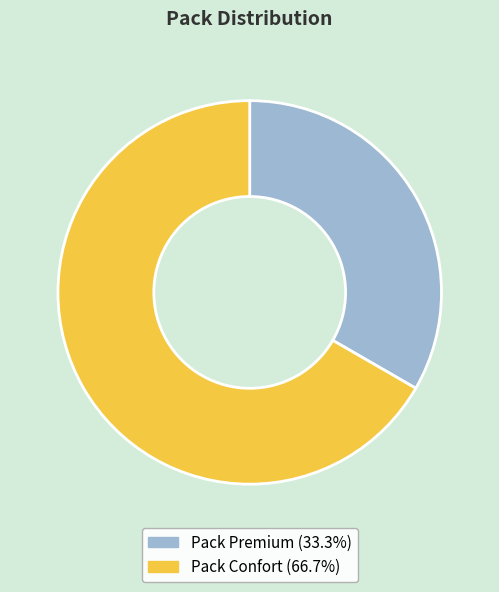

Which category has the biggest portion of the pie?

Pack Confort